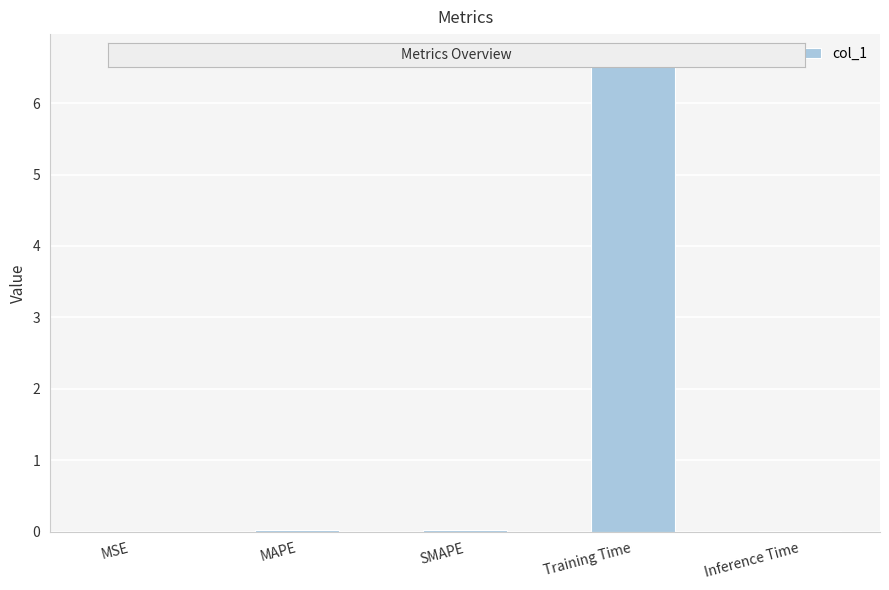

What is the sum of all values?

6.7